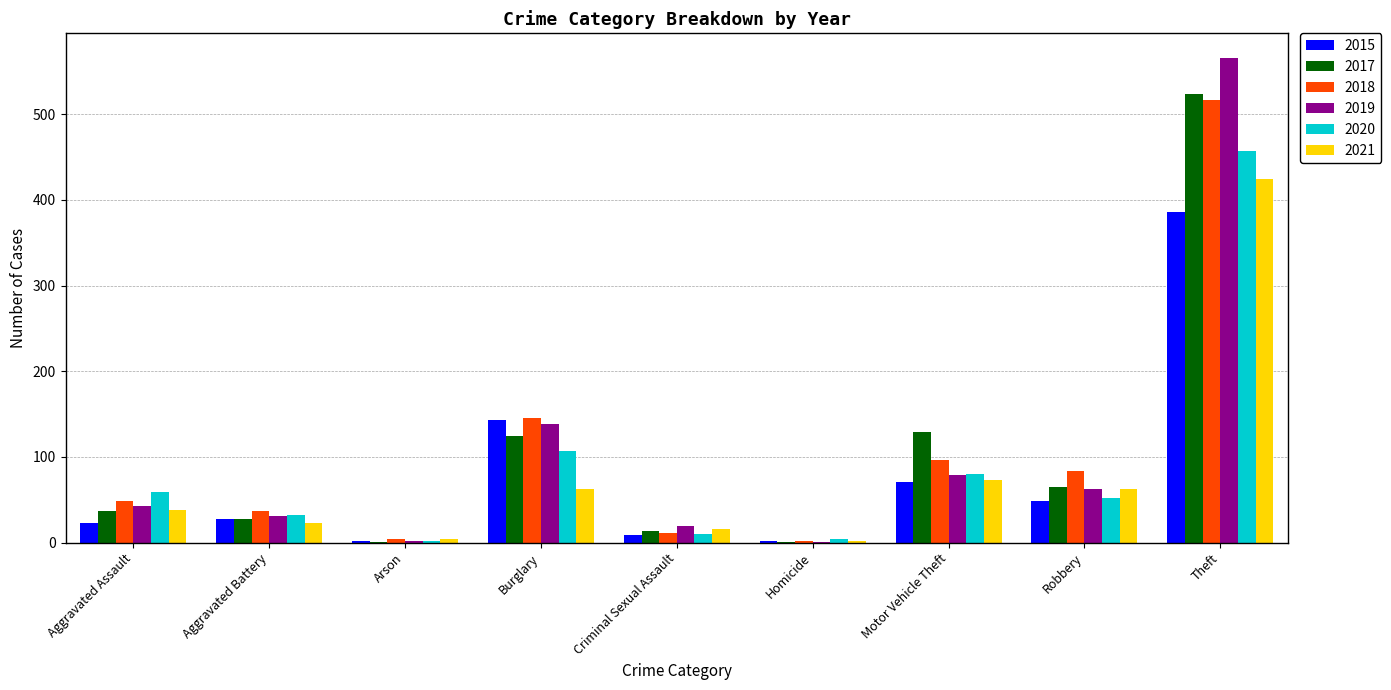

How many series are shown in this chart?

6